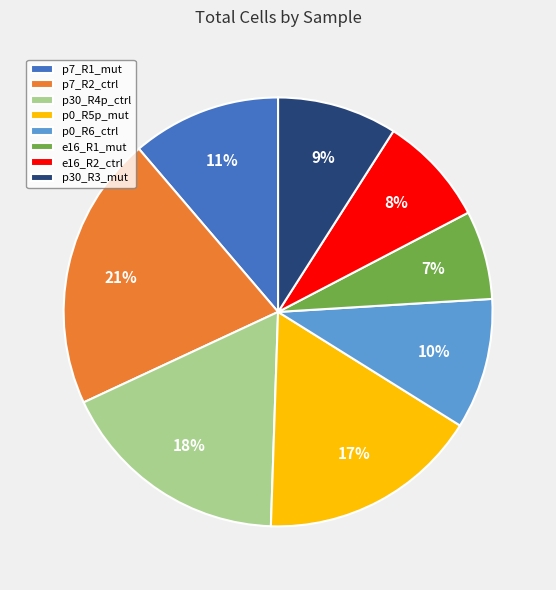

Is p7_R2_ctrl the majority of the pie?

No